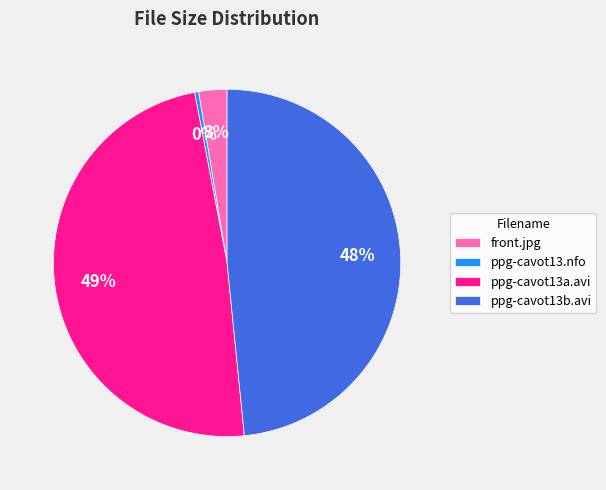

Which slice is the smallest?

ppg-cavot13.nfo